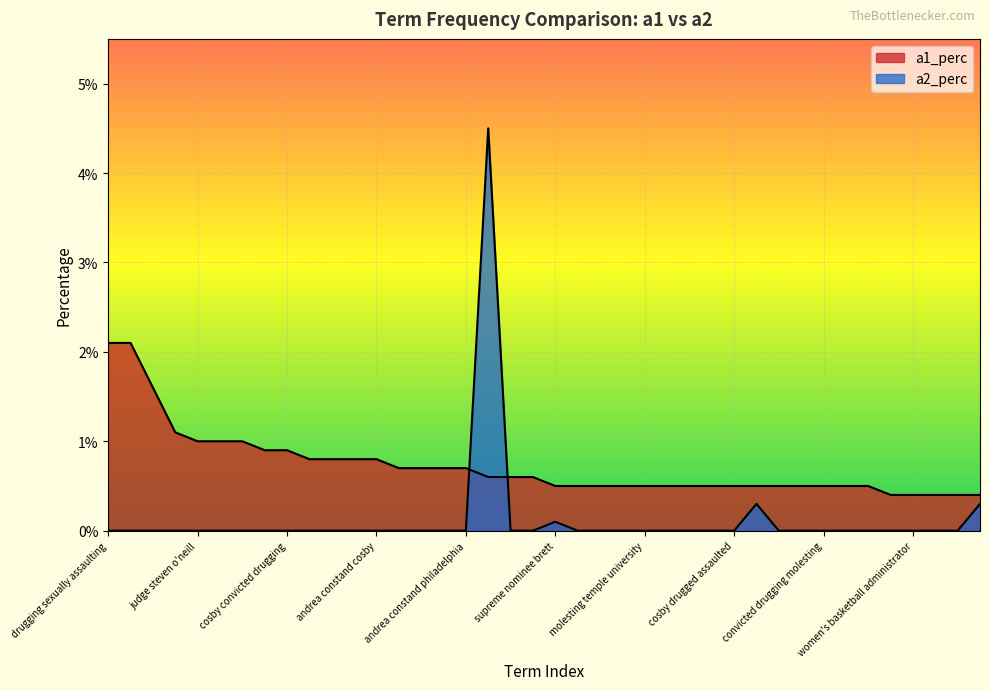

Which series has the largest total across all categories?

a1_perc